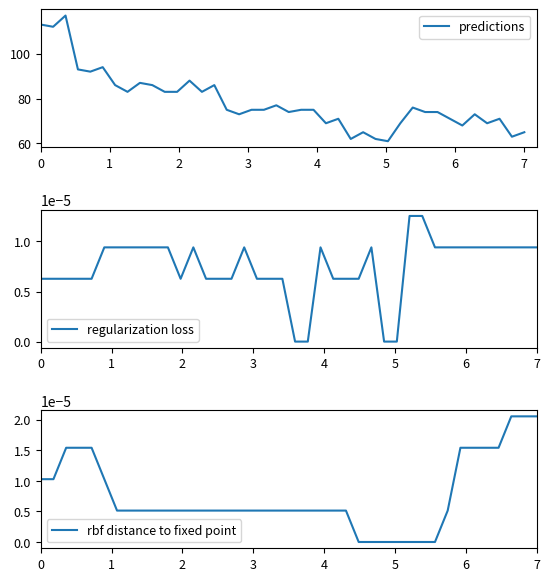

Reading left to right, extract all data points from this chart.

predictions: 113.0	112.0	117.0	93.0	92.0	94.0	86.0	83.0	87.0	86.0	83.0	83.0	88.0	83.0	86.0	75.0	73.0	75.0	75.0	77.0	74.0	75.0	75.0	69.0	71.0	62.0	65.0	62.0	61.0	69.0	76.0	74.0	74.0	71.0	68.0	73.0	69.0	71.0	63.0	65.0
regularization loss: 0.0	0.0	0.0	0.0	0.0	0.0	0.0	0.0	0.0	0.0	0.0	0.0	0.0	0.0	0.0	0.0	0.0	0.0	0.0	0.0	0.0	0.0	0.0	0.0	0.0	0.0	0.0	0.0	0.0	0.0	0.0	0.0	0.0	0.0	0.0	0.0	0.0	0.0	0.0	0.0
rbf distance to fixed point: 0.0	0.0	0.0	0.0	0.0	0.0	0.0	0.0	0.0	0.0	0.0	0.0	0.0	0.0	0.0	0.0	0.0	0.0	0.0	0.0	0.0	0.0	0.0	0.0	0.0	0.0	0.0	0.0	0.0	0.0	0.0	0.0	0.0	0.0	0.0	0.0	0.0	0.0	0.0	0.0